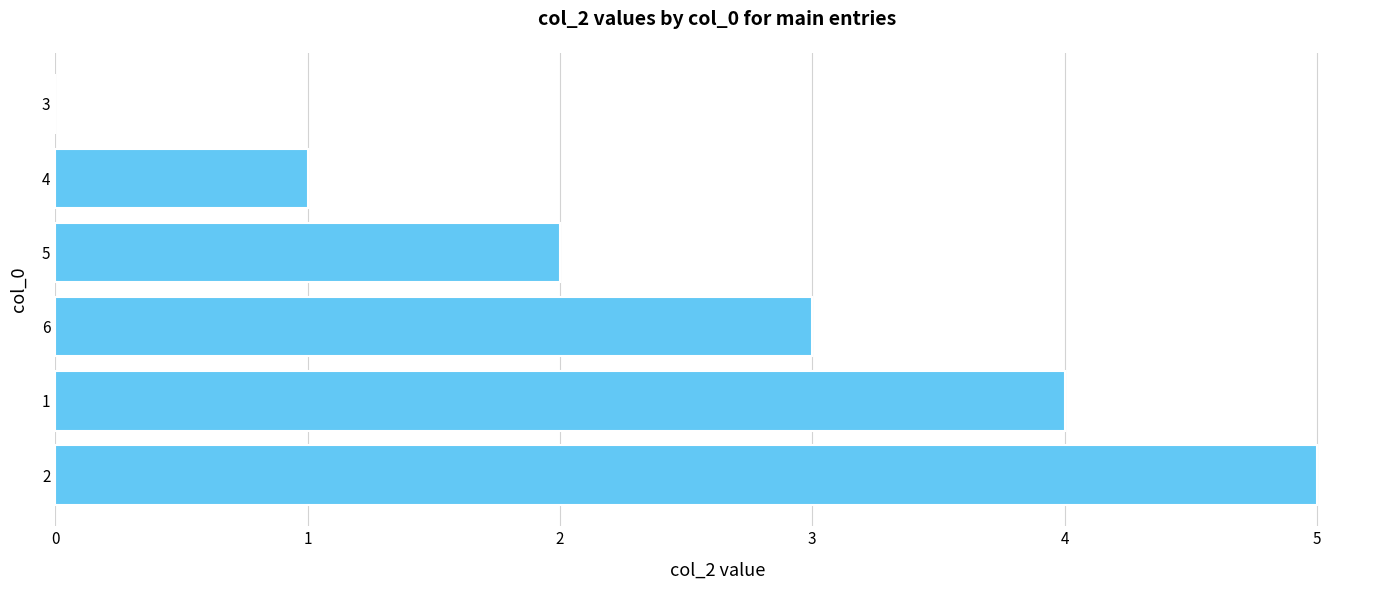

Reading bottom to top, extract all data points from this chart.

2=5	1=4	6=3	5=2	4=1	3=0